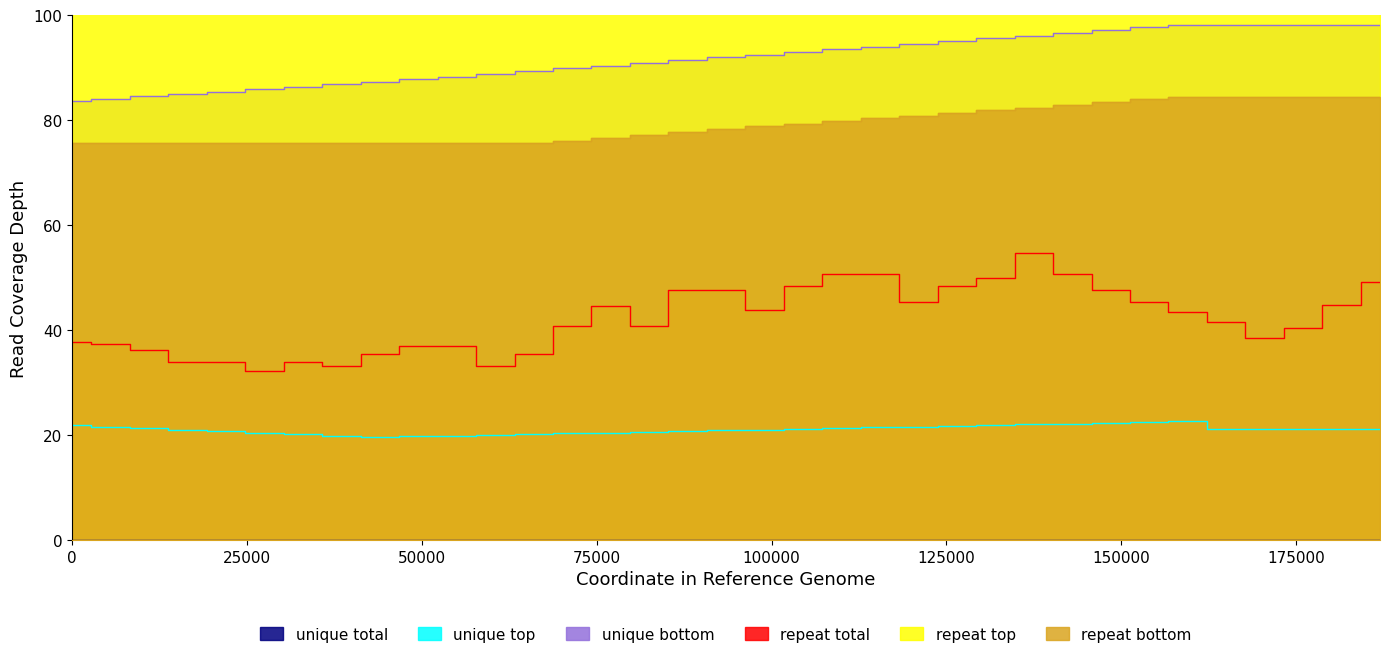

True or false: unique top and repeat total intersect in this chart.

False